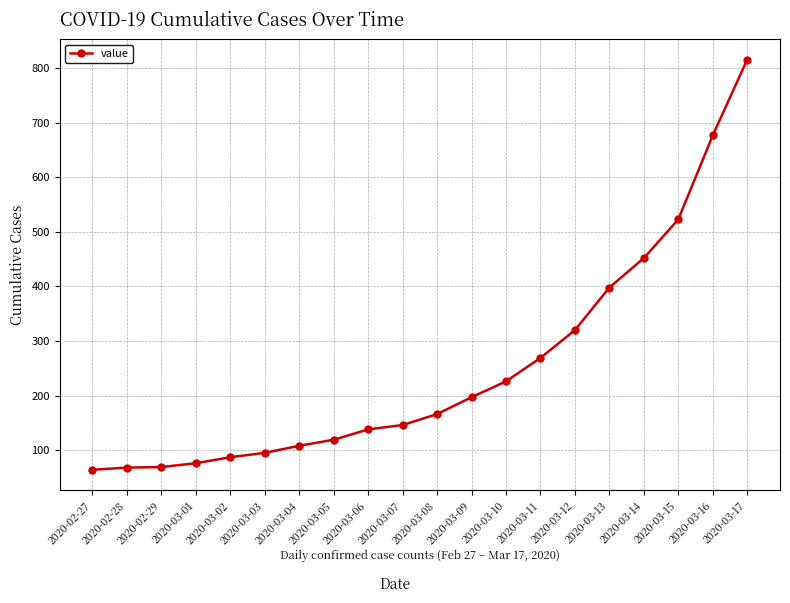

At which label is the value closest to 440?

2020-03-14